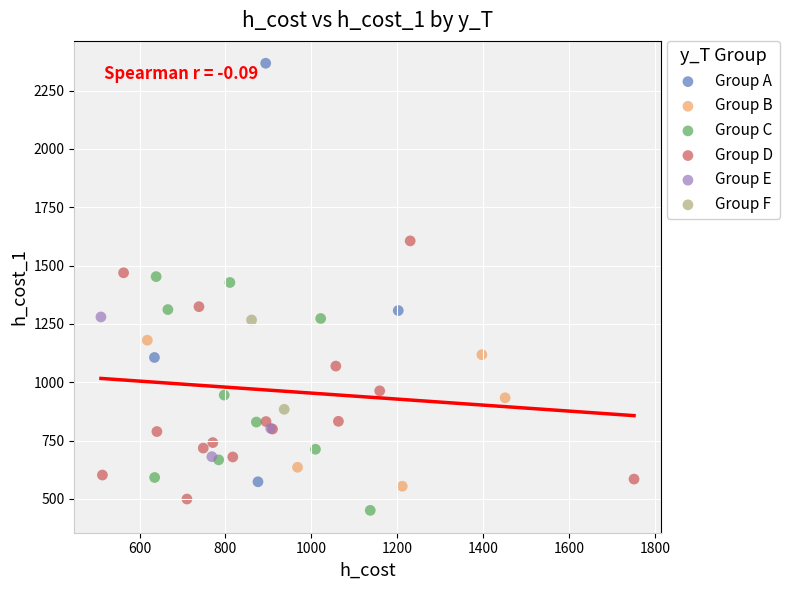

Which series has the largest Y range (max minus min)?

Group A